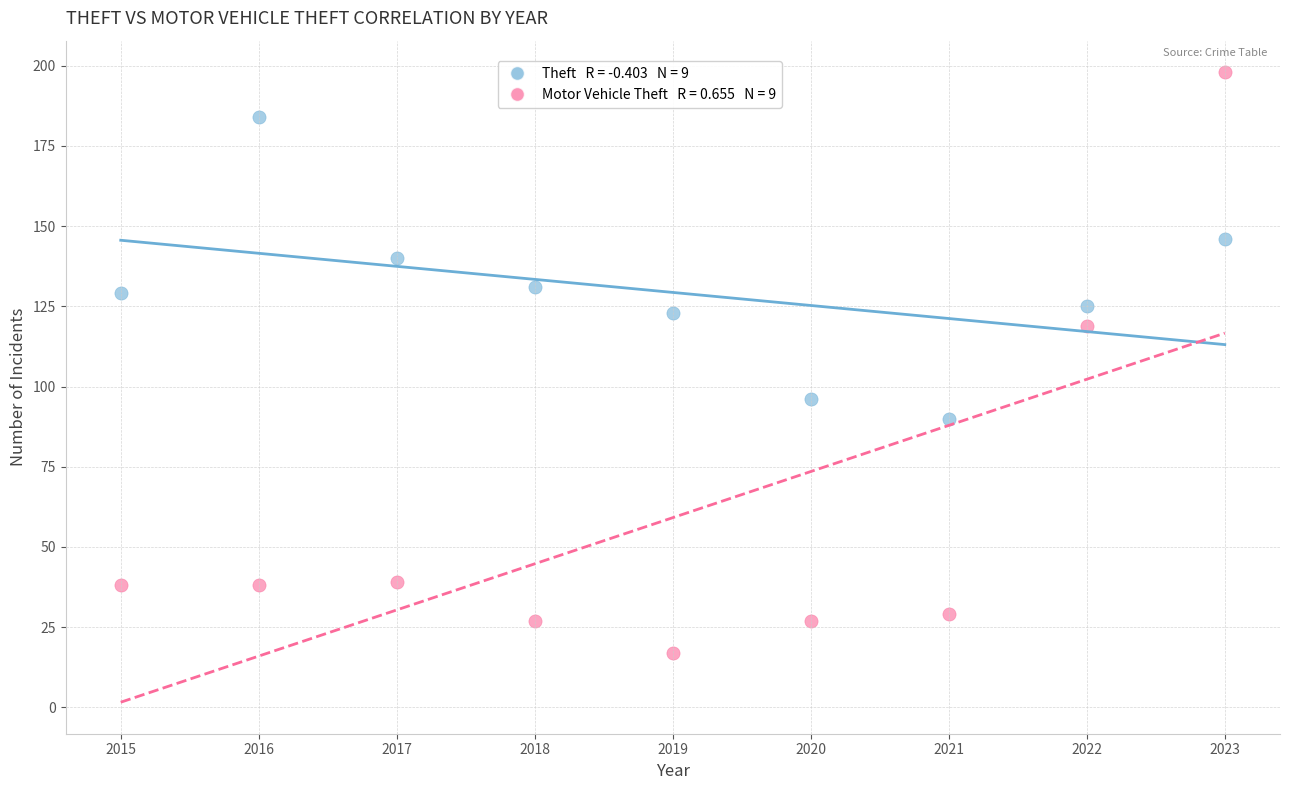

Across all data points, what is the range of Y values (max minus min)?

181